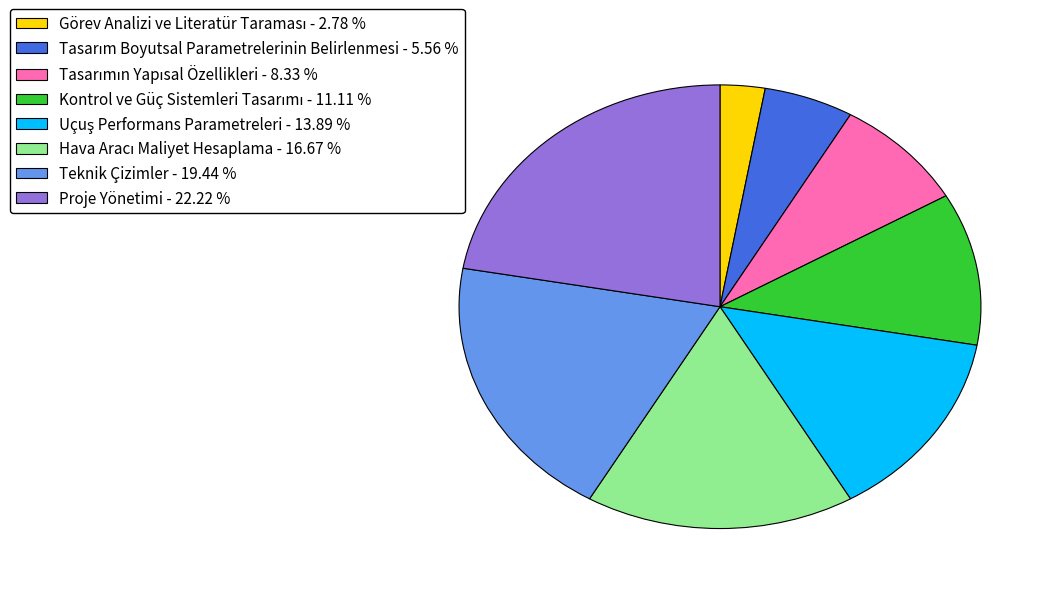

Does any single category account for the majority?

No